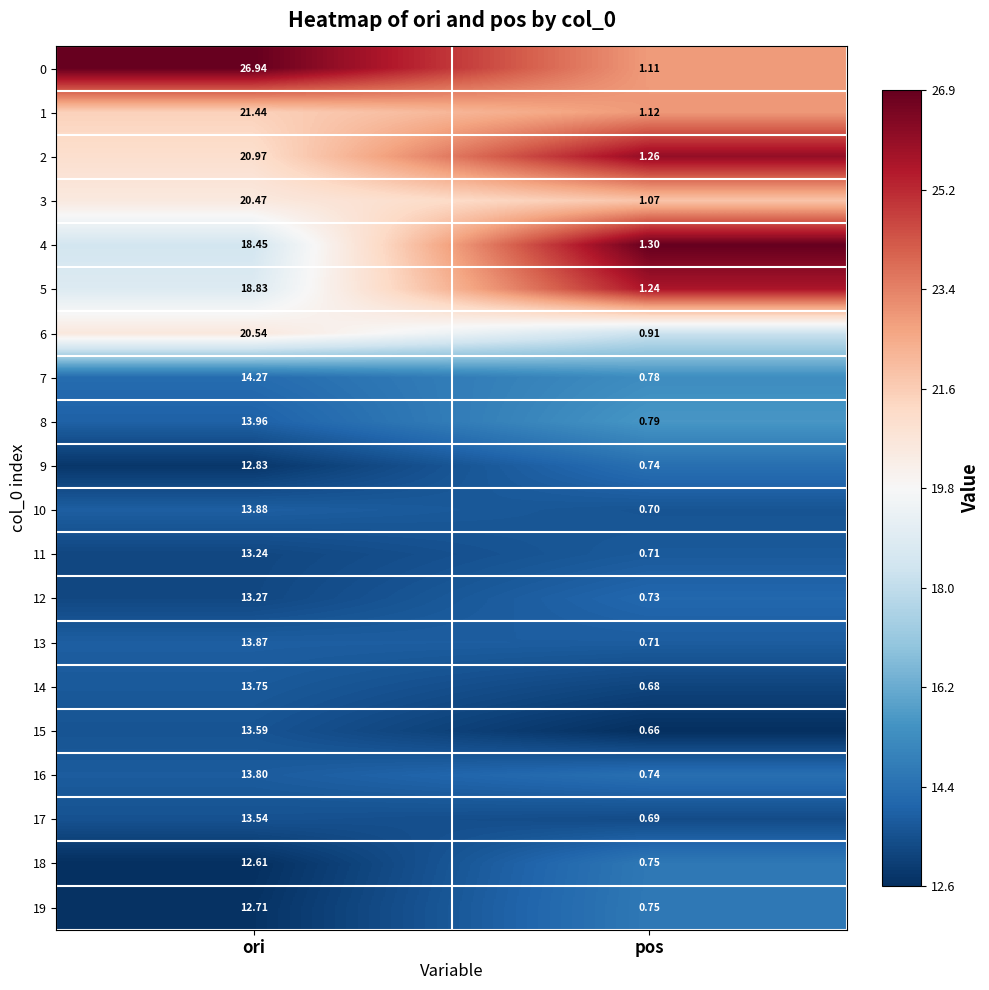

Where is 15 nearest to the value 7?

pos